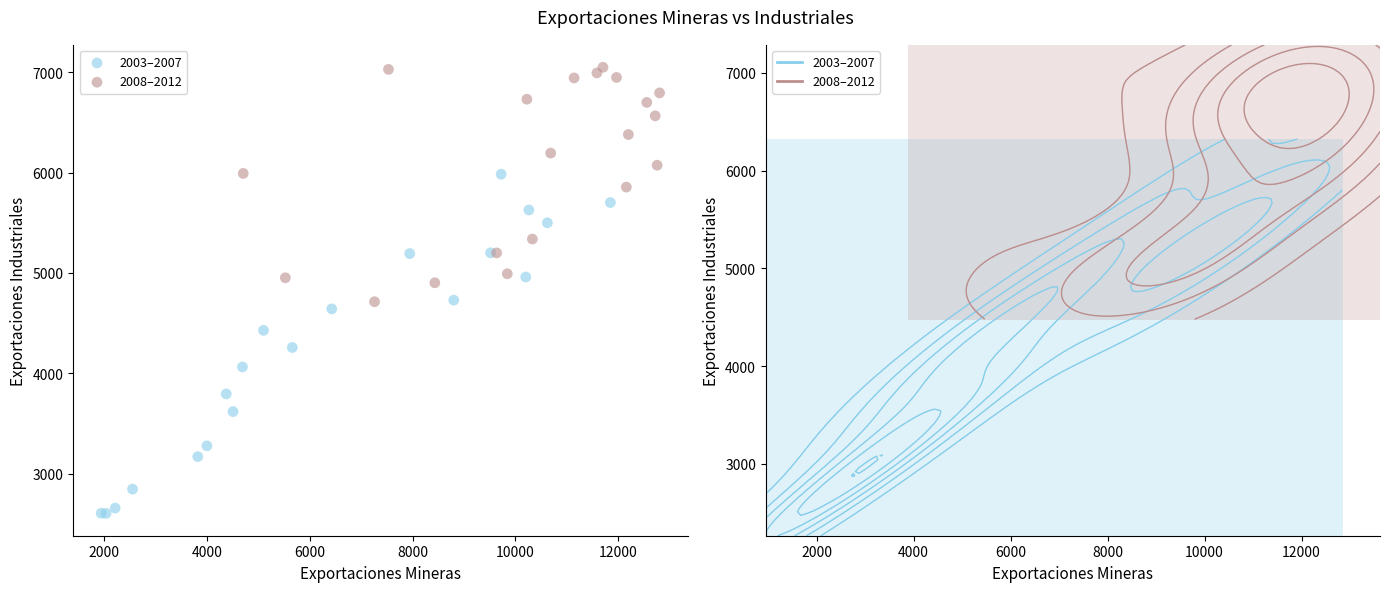

Which series has the largest Y range (max minus min)?

2003–2007